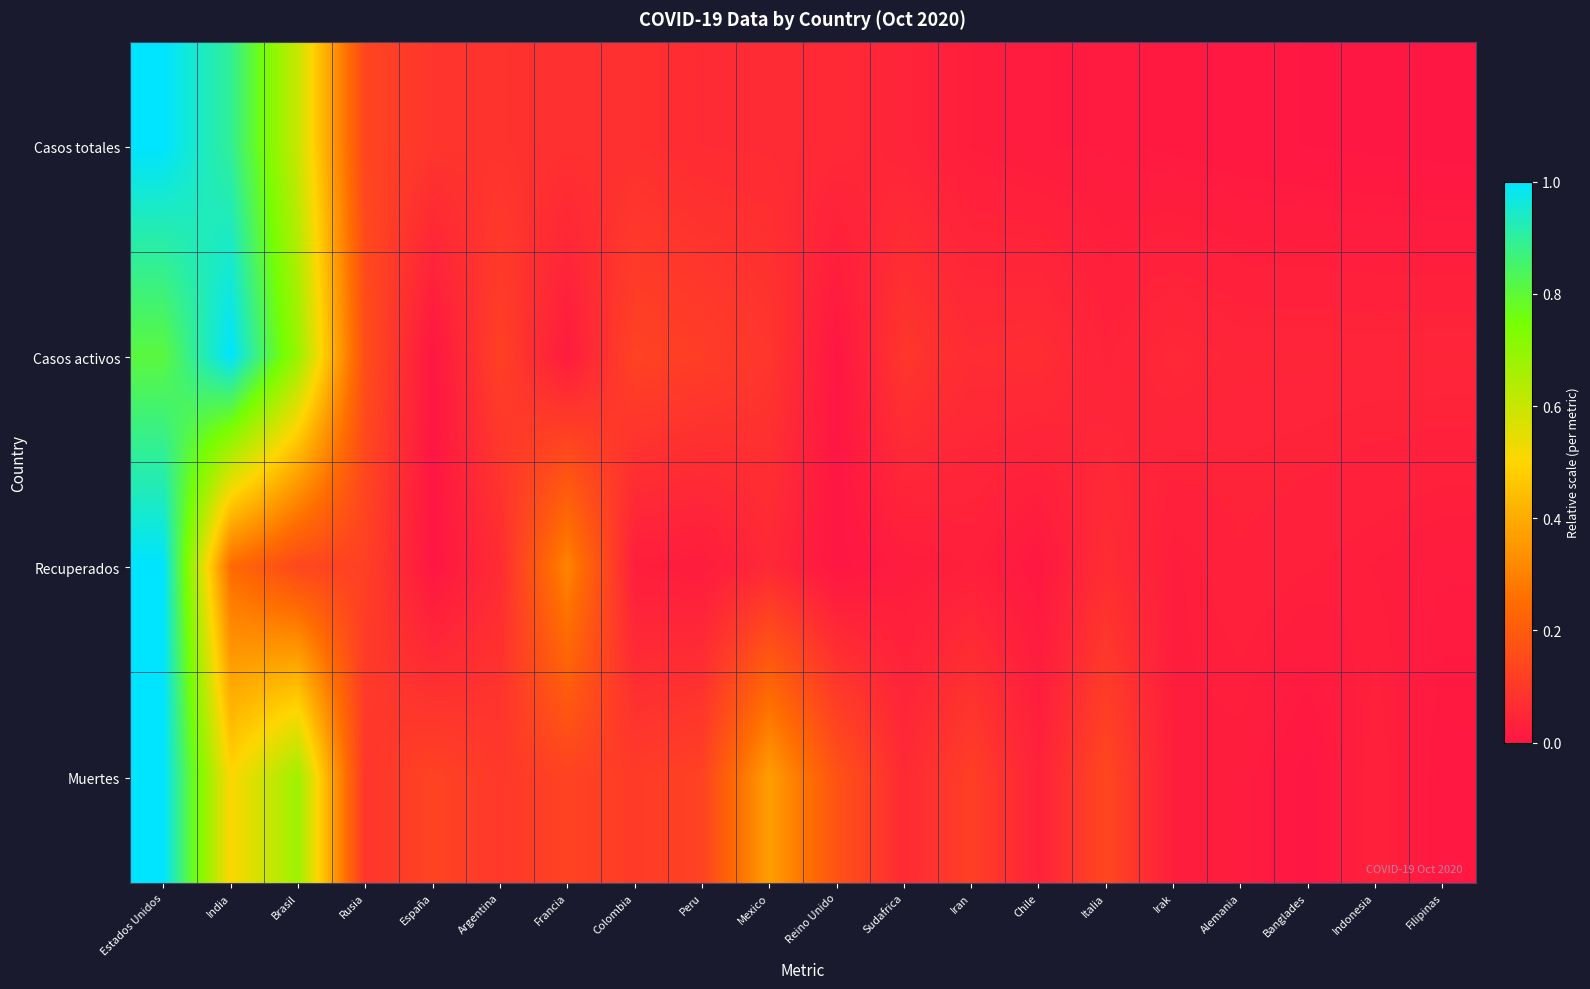

Reading left to right, extract all data points from this chart.

Casos totales: Estados Unidos=1.0	India=0.9	Brasil=0.6	Rusia=0.1	España=0.1	Argentina=0.1	Francia=0.1	Colombia=0.1	Peru=0.1	Mexico=0.1	Reino Unido=0.1	Sudafrica=0.0	Iran=0.0	Chile=0.0	Italia=0.0	Irak=0.0	Alemania=0.0	Banglades=0.0	Indonesia=0.0	Filipinas=0.0
Casos activos: Estados Unidos=0.8	India=1.0	Brasil=0.7	Rusia=0.2	España=0.0	Argentina=0.1	Francia=0.0	Colombia=0.1	Peru=0.1	Mexico=0.1	Reino Unido=0.0	Sudafrica=0.1	Iran=0.1	Chile=0.1	Italia=0.0	Irak=0.1	Alemania=0.0	Banglades=0.0	Indonesia=0.0	Filipinas=0.0
Recuperados: Estados Unidos=1.0	India=0.2	Brasil=0.1	Rusia=0.1	España=0.0	Argentina=0.1	Francia=0.3	Colombia=0.0	Peru=0.0	Mexico=0.1	Reino Unido=0.0	Sudafrica=0.0	Iran=0.0	Chile=0.0	Italia=0.1	Irak=0.0	Alemania=0.0	Banglades=0.0	Indonesia=0.0	Filipinas=0.0
Muertes: Estados Unidos=1.0	India=0.5	Brasil=0.7	Rusia=0.1	España=0.1	Argentina=0.1	Francia=0.1	Colombia=0.1	Peru=0.1	Mexico=0.4	Reino Unido=0.2	Sudafrica=0.1	Iran=0.1	Chile=0.0	Italia=0.1	Irak=0.0	Alemania=0.0	Banglades=0.0	Indonesia=0.0	Filipinas=0.0